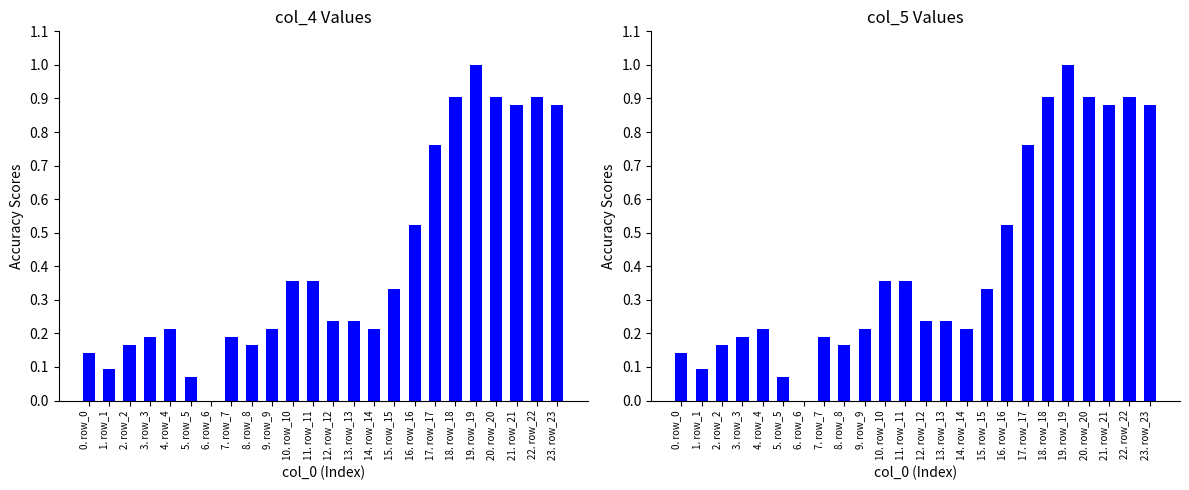

Reading left to right, extract all data points from this chart.

col_4: 0. row_0=0.1	1. row_1=0.1	2. row_2=0.2	3. row_3=0.2	4. row_4=0.2	5. row_5=0.1	6. row_6=0.0	7. row_7=0.2	8. row_8=0.2	9. row_9=0.2	10. row_10=0.4	11. row_11=0.4	12. row_12=0.2	13. row_13=0.2	14. row_14=0.2	15. row_15=0.3	16. row_16=0.5	17. row_17=0.8	18. row_18=0.9	19. row_19=1.0	20. row_20=0.9	21. row_21=0.9	22. row_22=0.9	23. row_23=0.9
col_5: 0. row_0=0.1	1. row_1=0.1	2. row_2=0.2	3. row_3=0.2	4. row_4=0.2	5. row_5=0.1	6. row_6=0.0	7. row_7=0.2	8. row_8=0.2	9. row_9=0.2	10. row_10=0.4	11. row_11=0.4	12. row_12=0.2	13. row_13=0.2	14. row_14=0.2	15. row_15=0.3	16. row_16=0.5	17. row_17=0.8	18. row_18=0.9	19. row_19=1.0	20. row_20=0.9	21. row_21=0.9	22. row_22=0.9	23. row_23=0.9